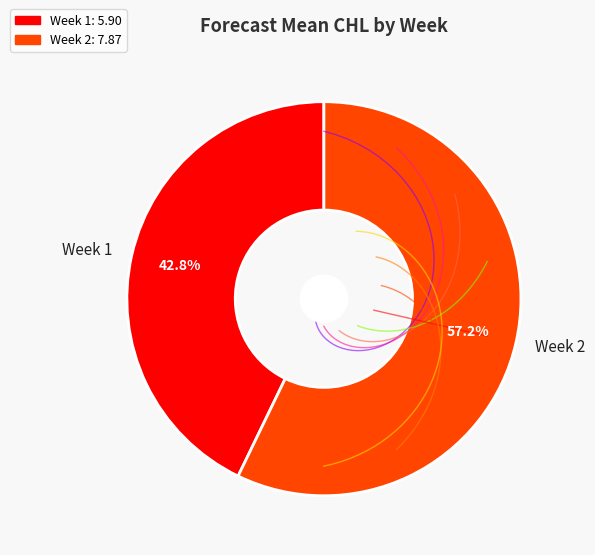

Combined, what portion of the pie is Week 2 and Week 1?

100.0%